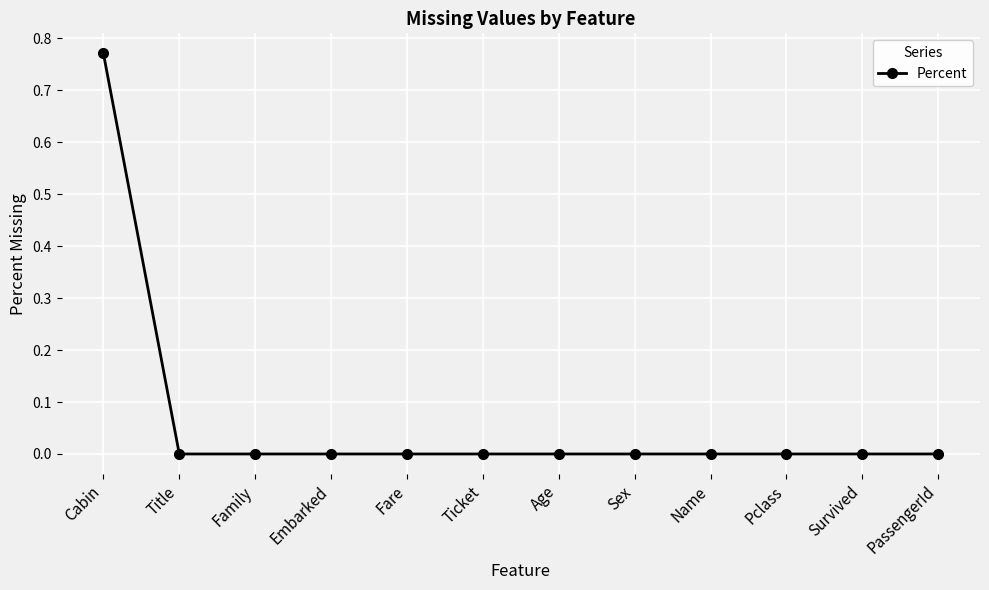

Which category has the highest value across all series?

Cabin